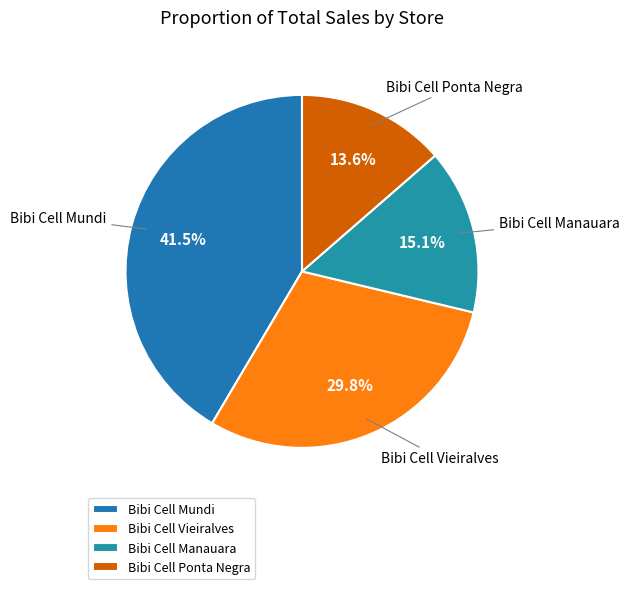

To the nearest percent, what is the combined percentage of Bibi Cell Mundi and Bibi Cell Vieiralves?

71%